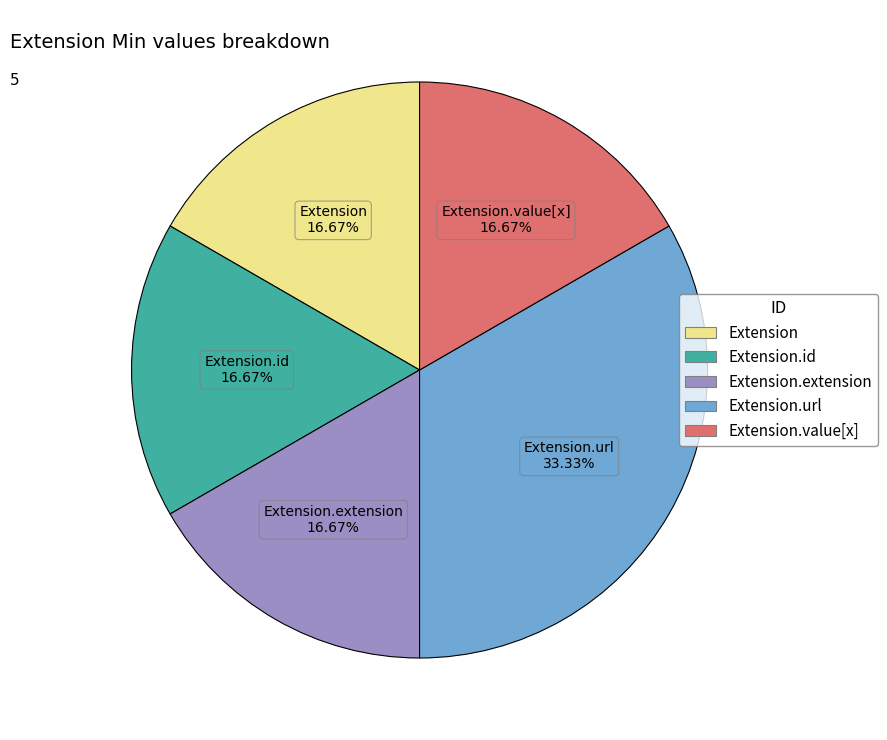

To the nearest percent, what is the difference between the largest and smallest slice percentages?

17%